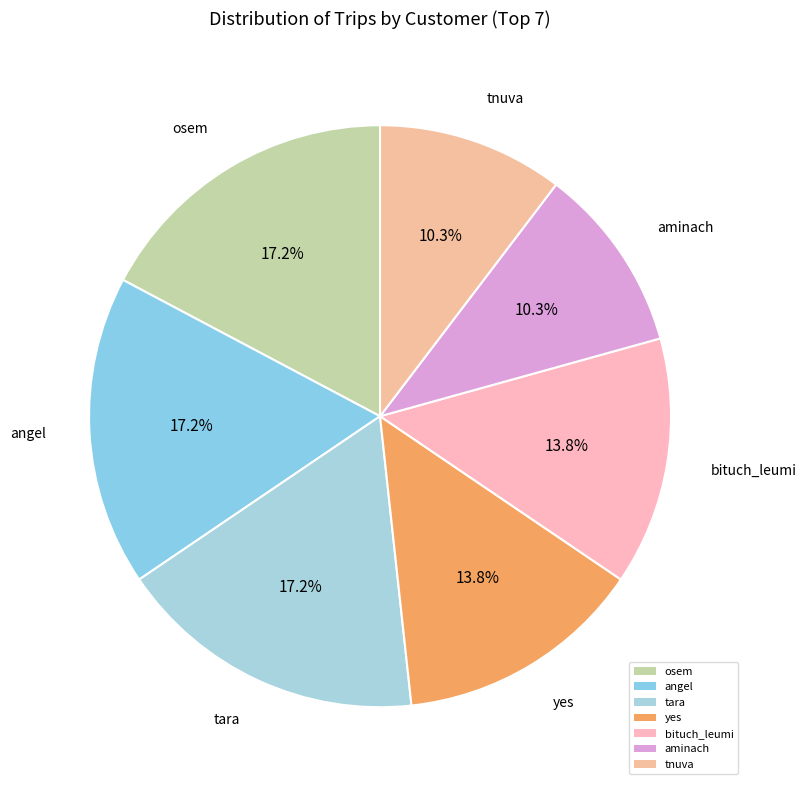

How many slices are in this pie chart?

7